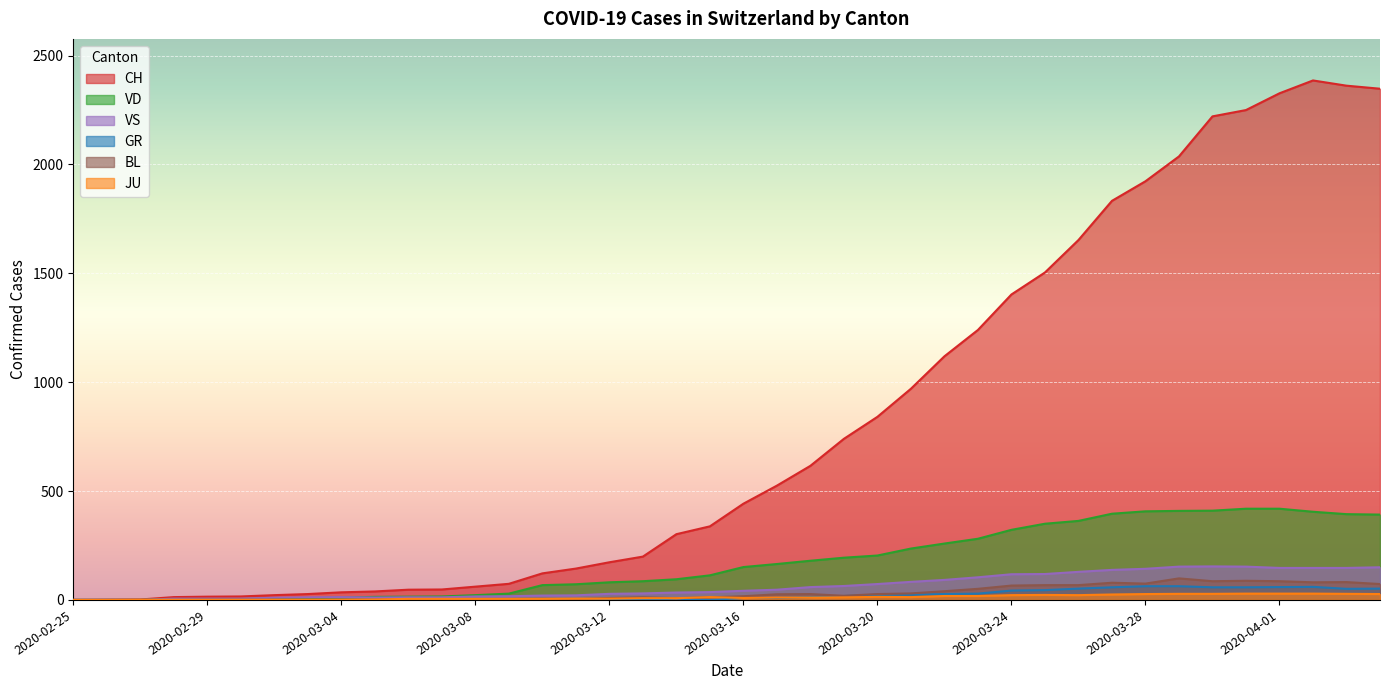

What is the difference between the CH values at 2020-02-25 and 2020-03-30?

2221